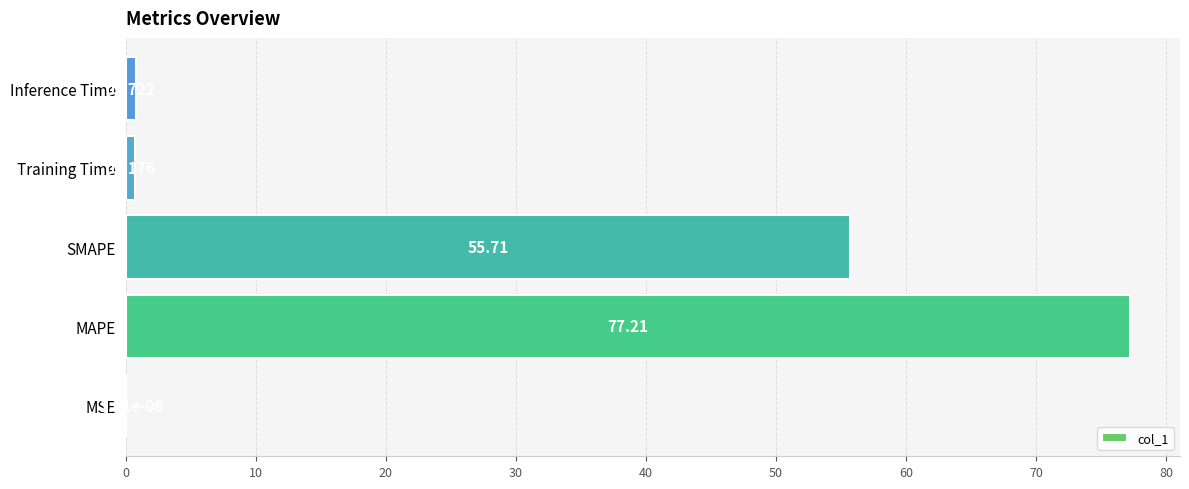

How many data points does each series have?

5